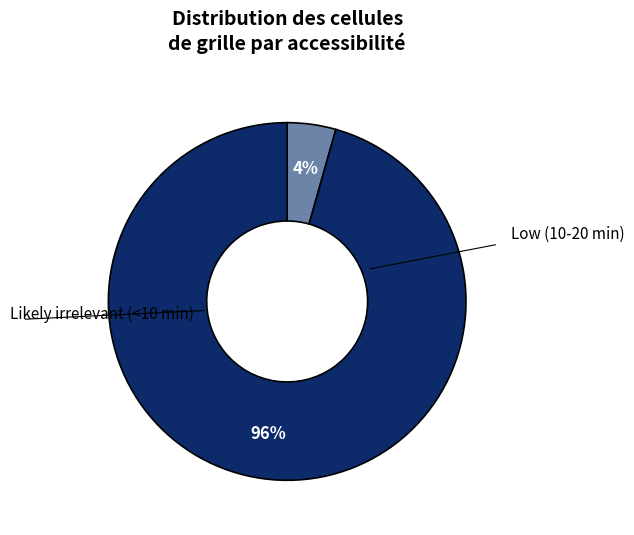

To the nearest percent, what is the average slice percentage?

50%